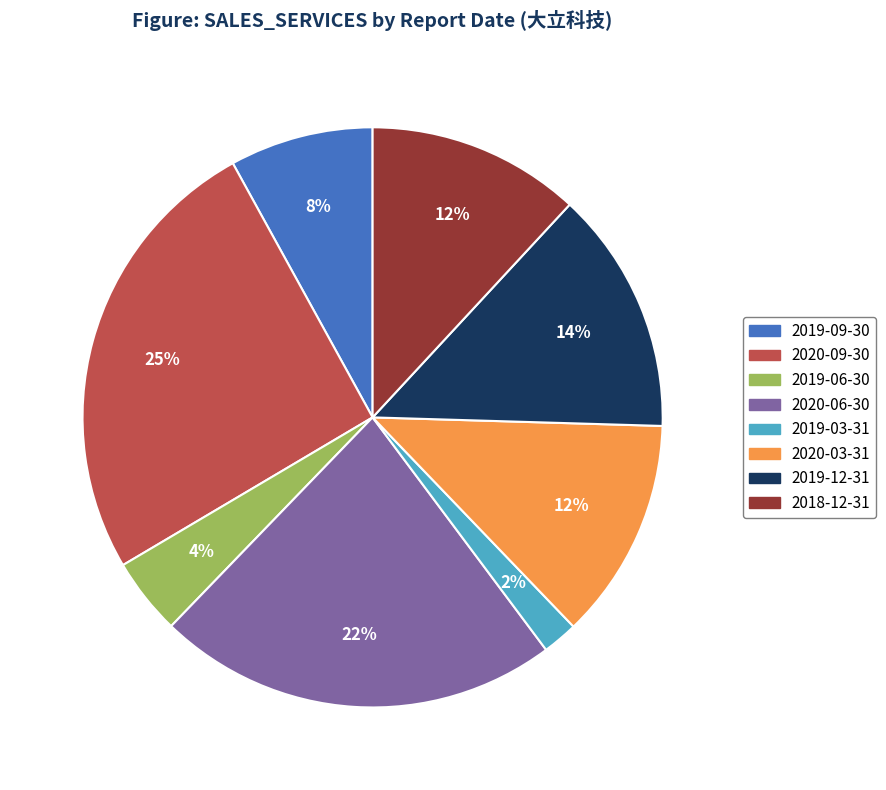

Count the number of slices in the pie.

8